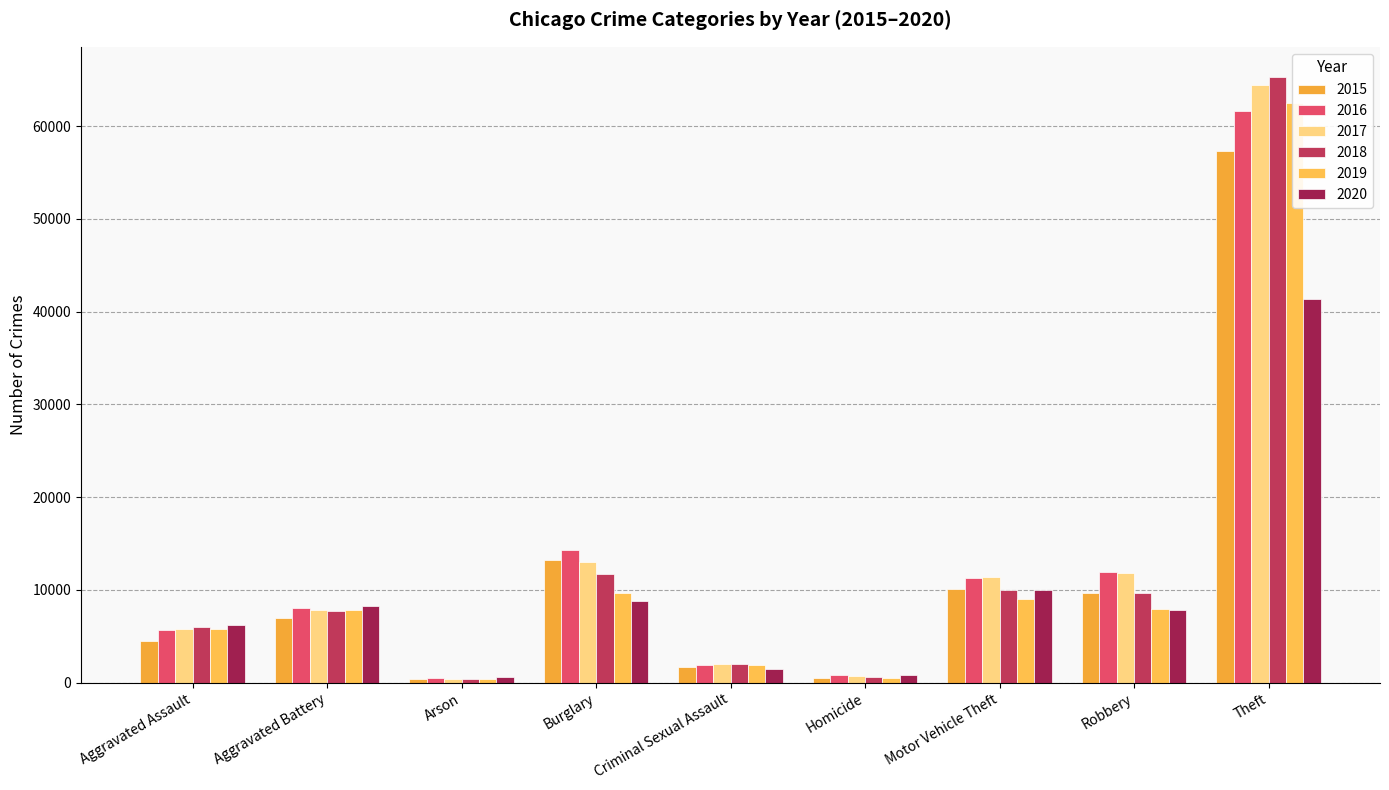

What is the lowest value of the 2020 series?

588